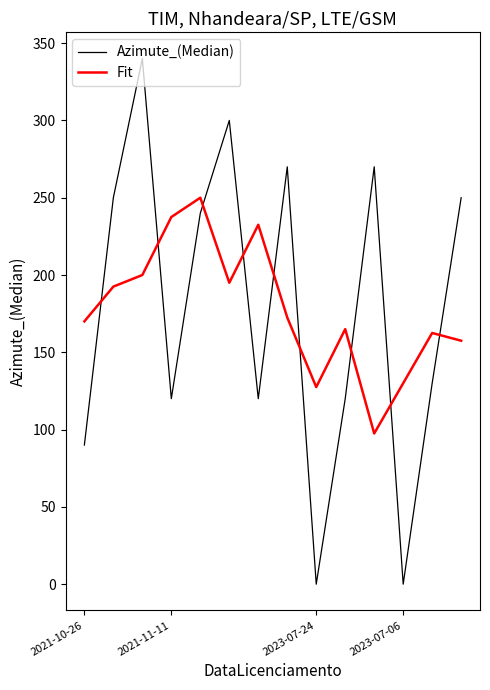

How many lines are shown in the chart?

2